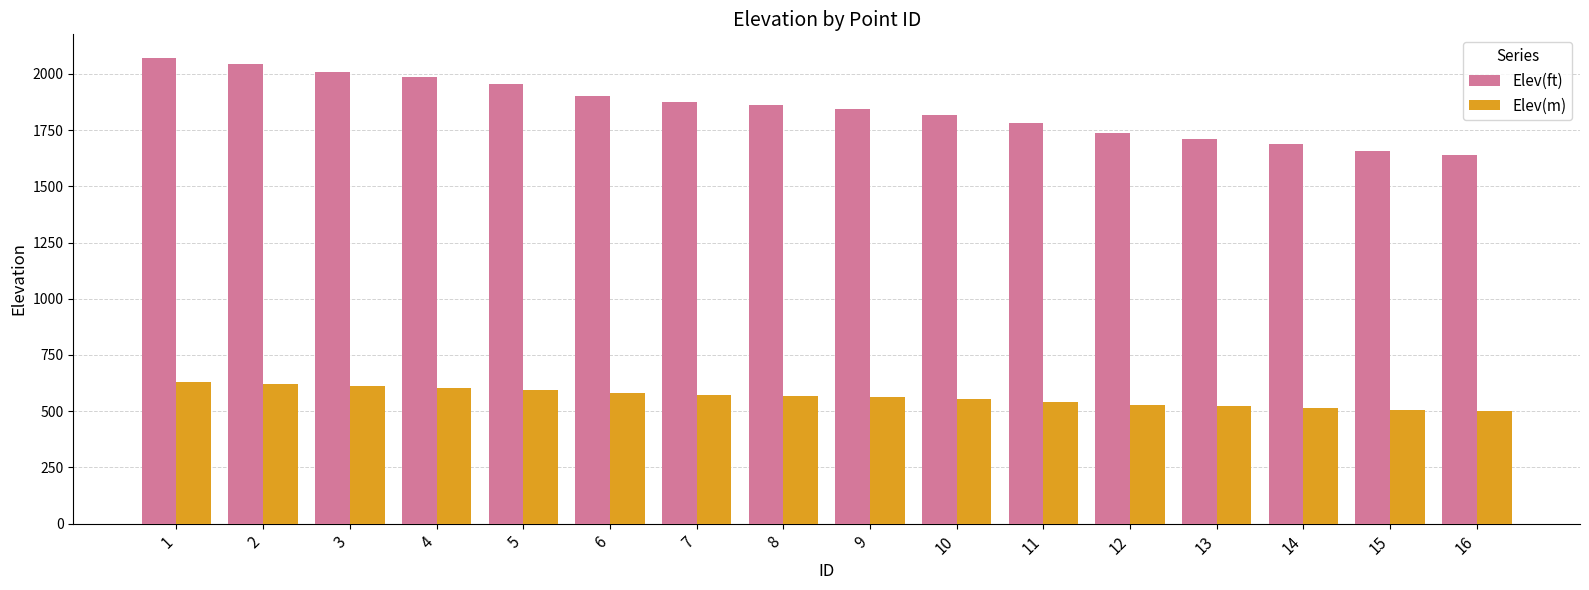

At which category is the sum across all series the highest?

1